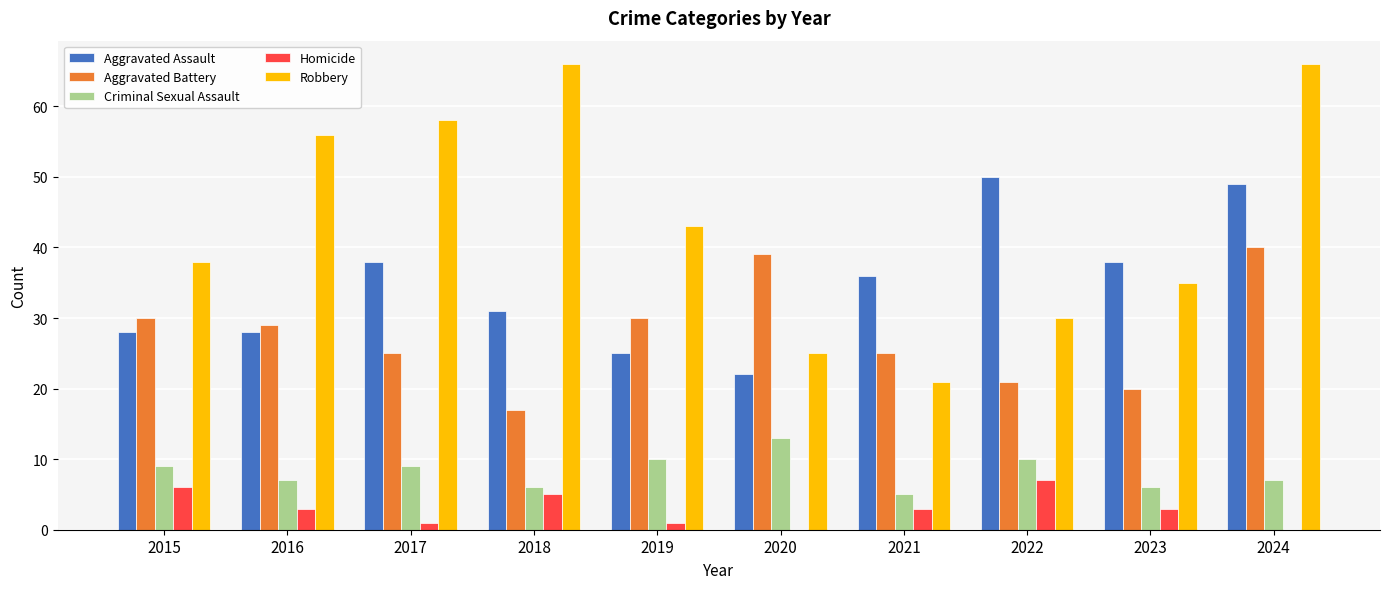

Which series has the largest total across all categories?

Robbery